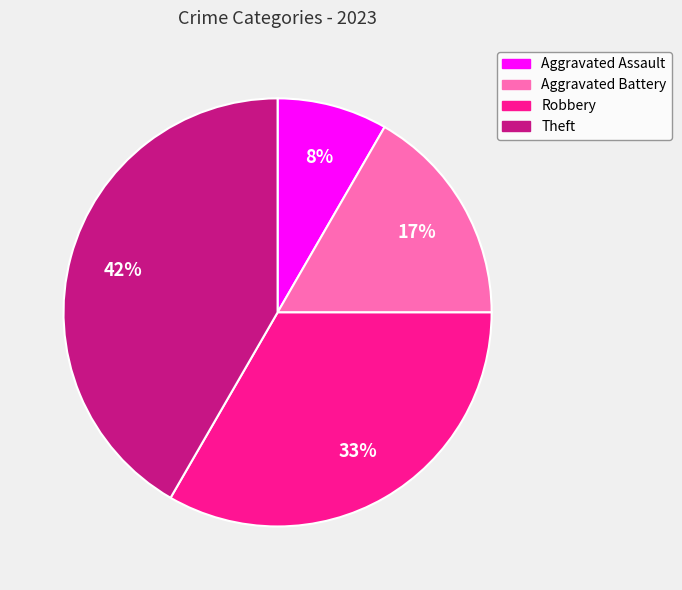

True or false: Theft accounts for 42% of the total.

True